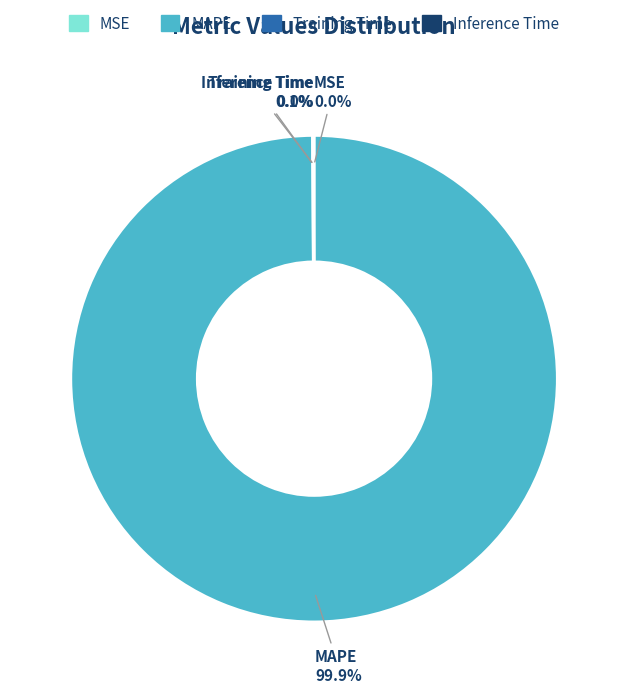

Which slice is the largest?

MAPE